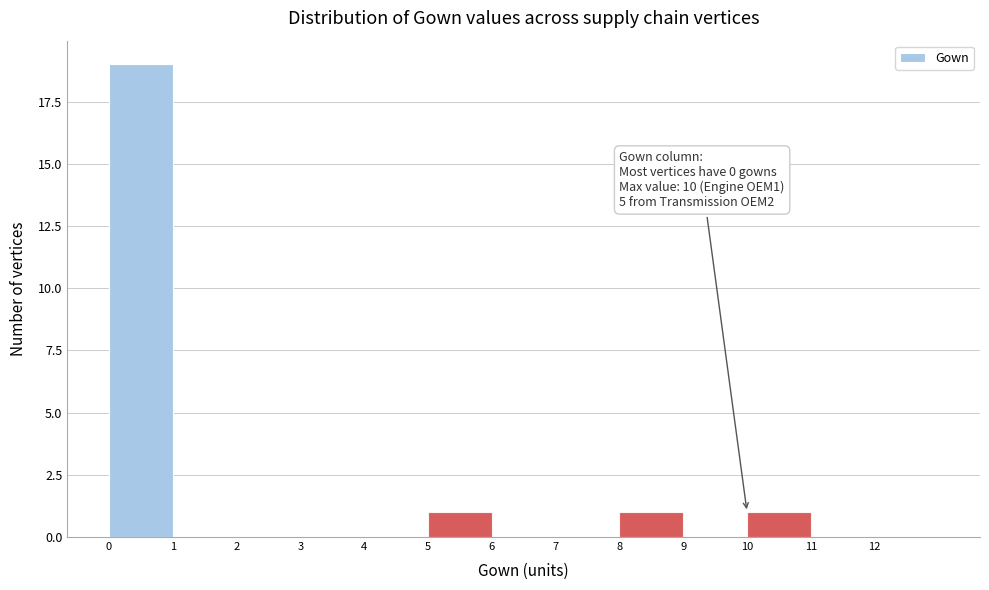

Which range on the x-axis has the tallest bar?

0 to 1